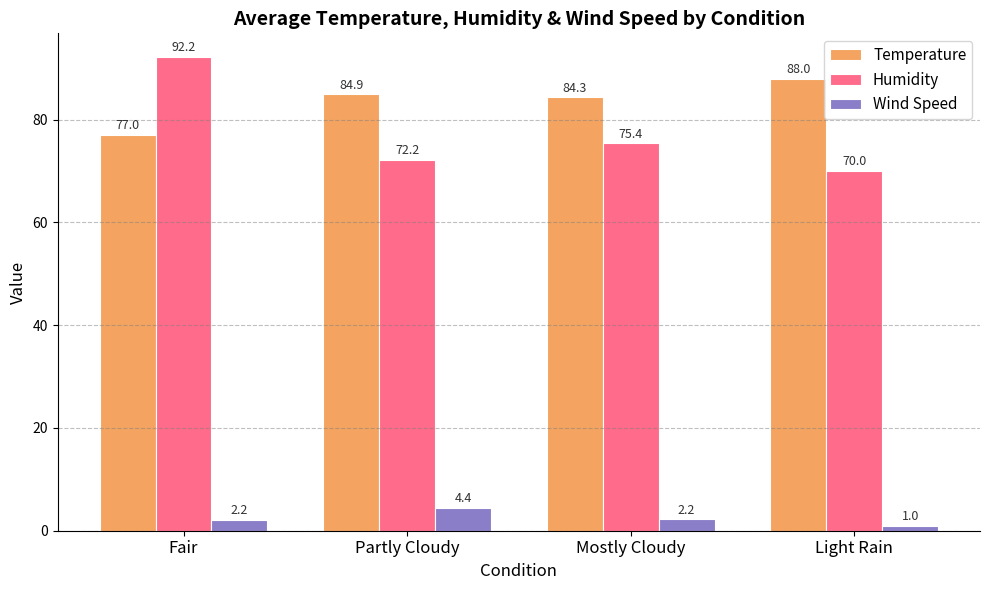

What is the label of the 3rd bar from the right?

Partly Cloudy